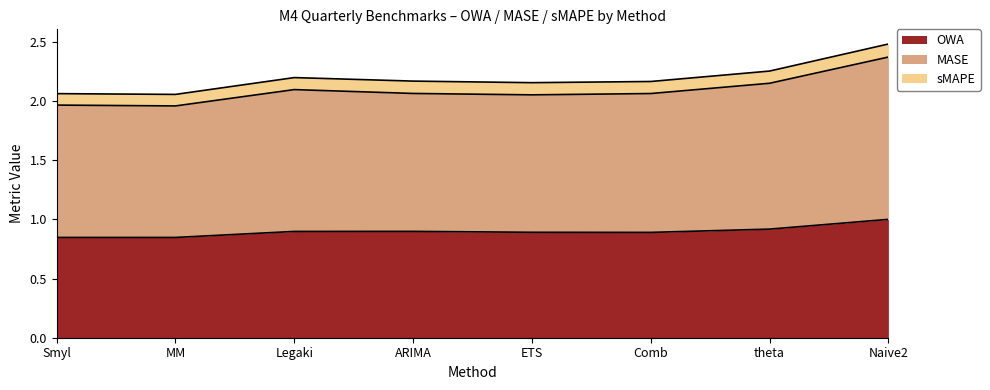

Which series has the largest total across all categories?

MASE